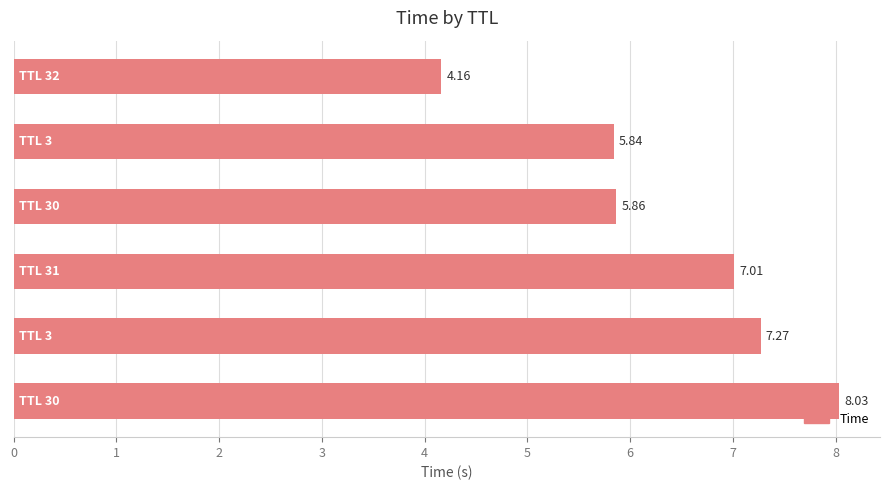

What is the sum of all values?

38.2